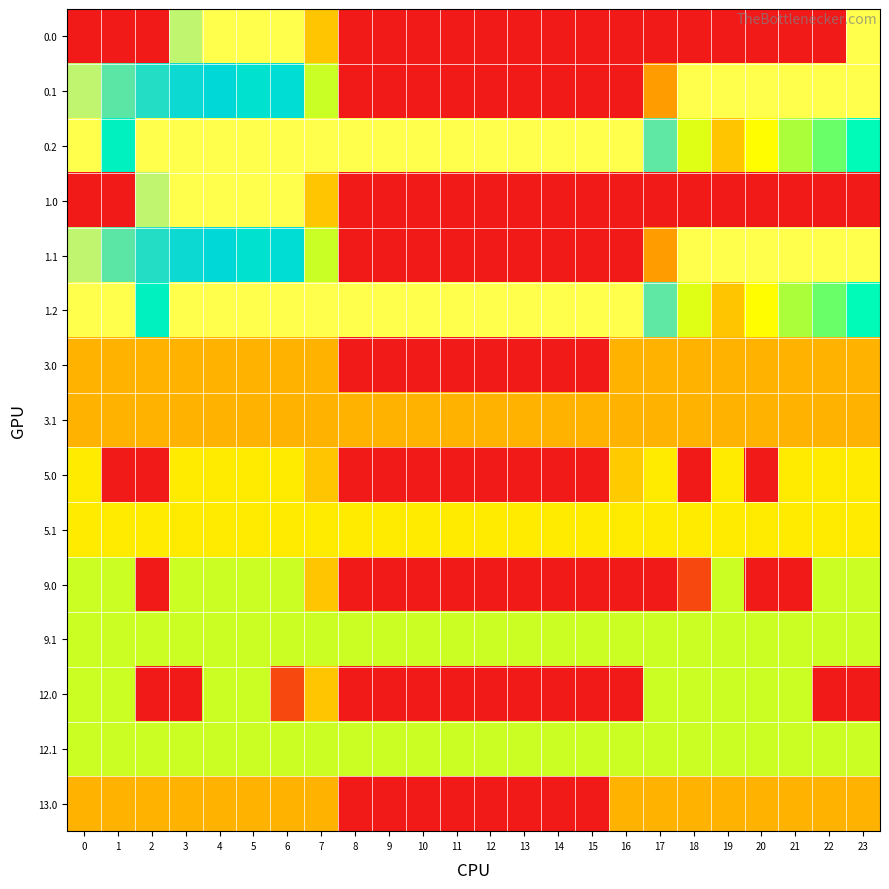

Count the number of data series in this chart.

15